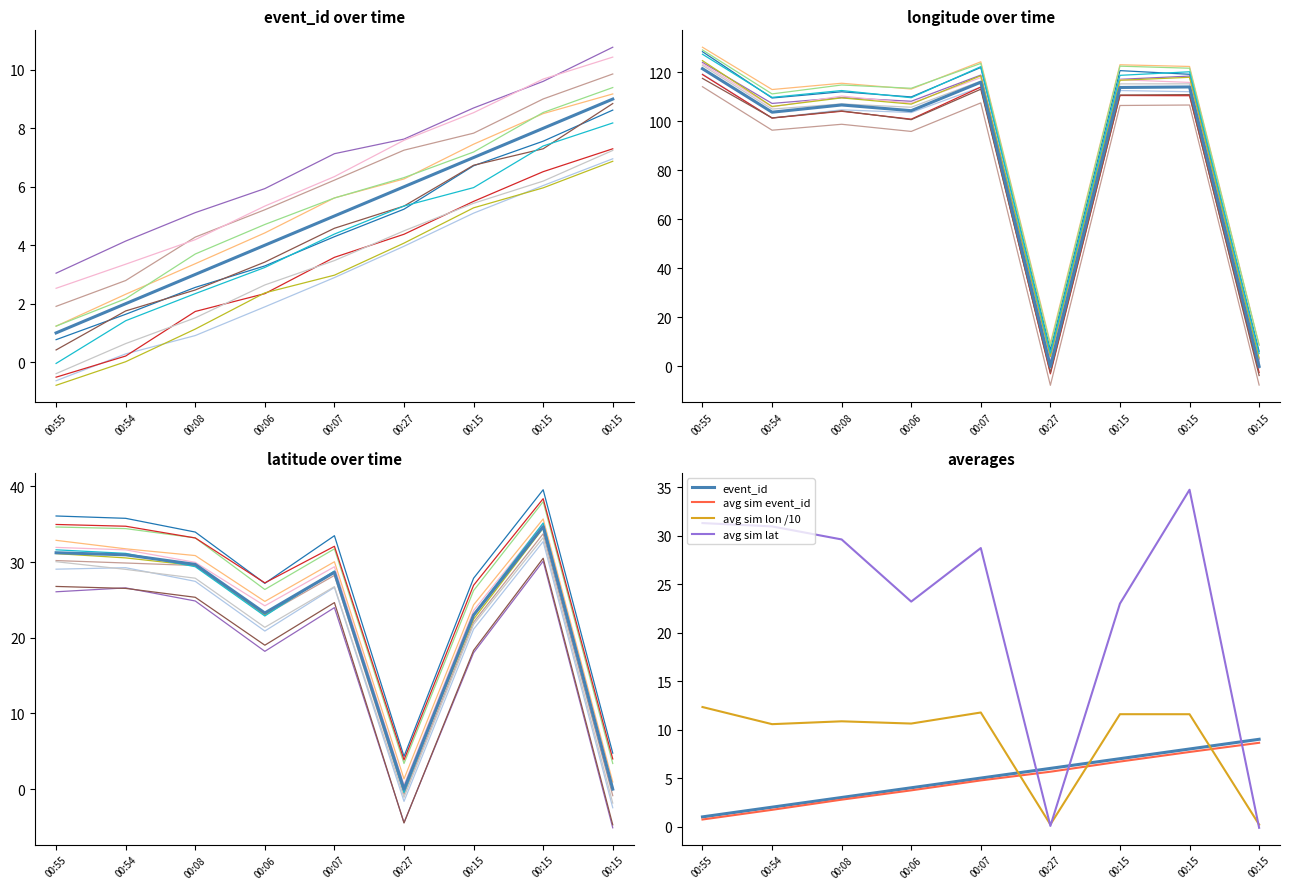

Reading left to right, extract all data points from this chart.

event_id: 1.0	2.0	3.0	4.0	5.0	6.0	7.0	8.0	9.0
longitude: 121.4	103.7	106.6	104.3	115.9	0.0	113.7	113.9	0.0
latitude: 31.2	31.0	29.7	23.3	28.7	0.0	23.0	34.7	0.0